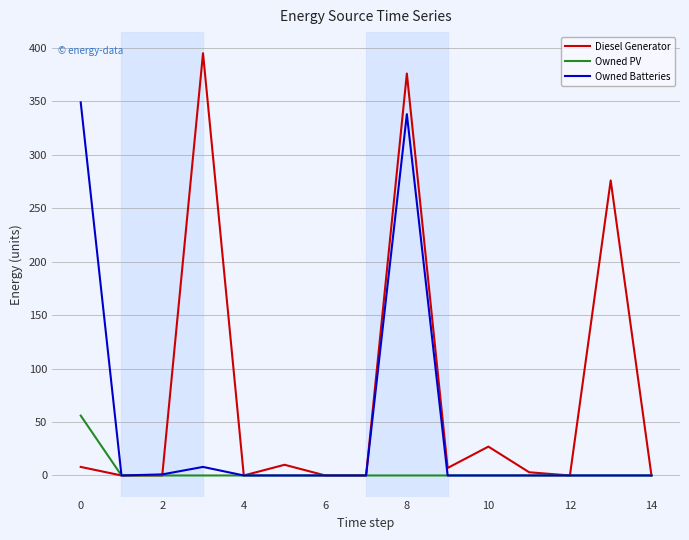

Which series has the widest spread of values?

Diesel Generator